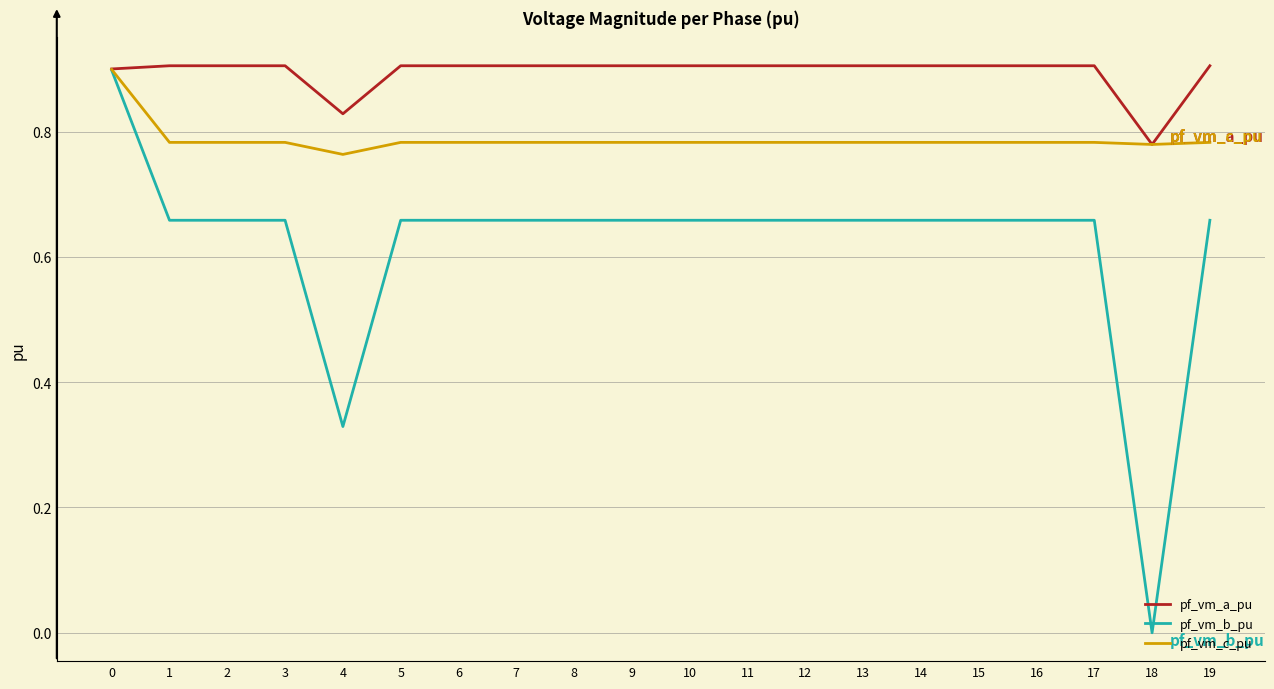

What is the total value across all series at 9?

2.3